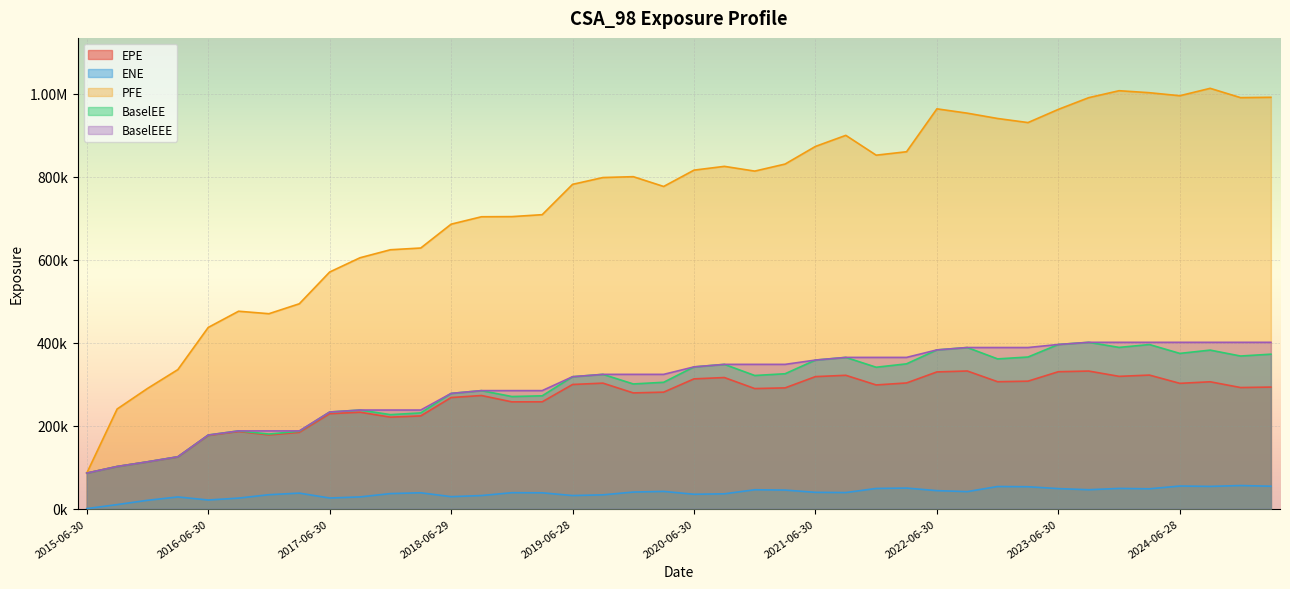

What is the difference between the second highest and minimum values in the EPE series?

245850.1